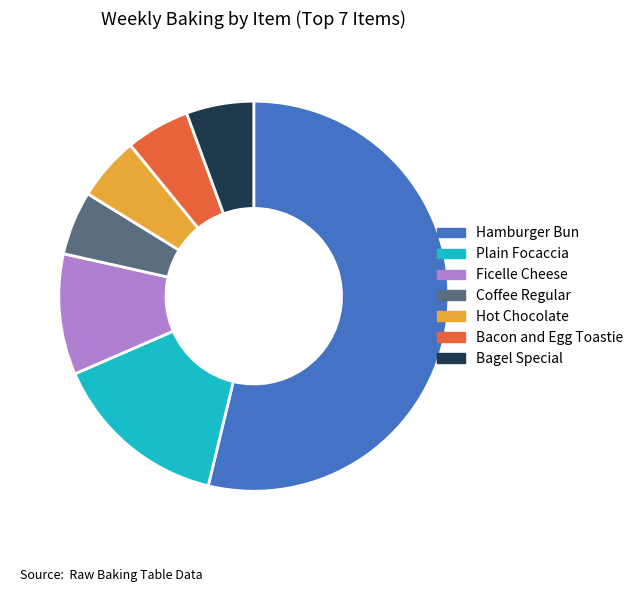

Which slice is the largest?

Hamburger Bun